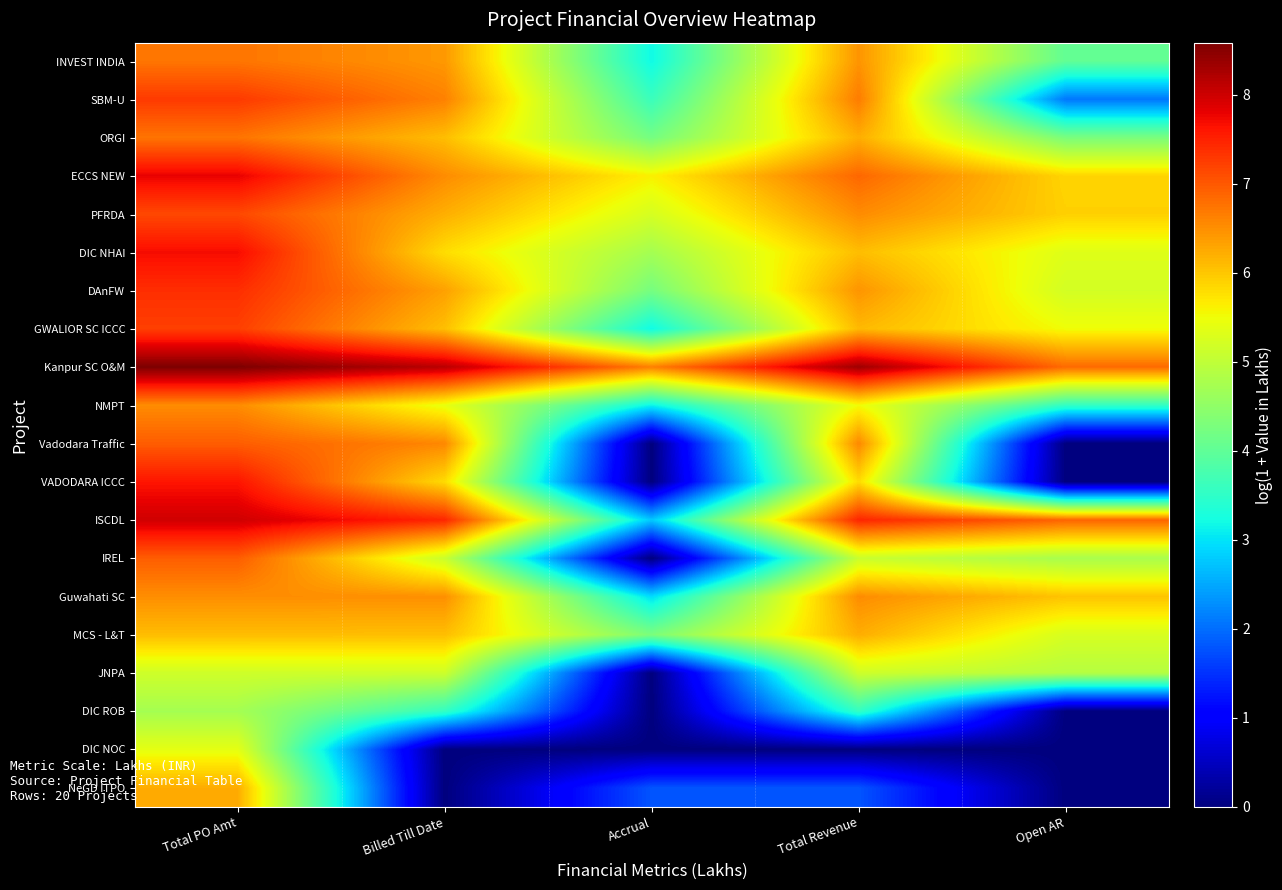

Reading left to right, extract all data points from this chart.

INVEST INDIA: Total PO Amt=6.7	Billed Till Date=6.4	Accrual=3.2	Total Revenue=6.5	Open AR=4.0
SBM-U: Total PO Amt=7.3	Billed Till Date=6.6	Accrual=3.6	Total Revenue=6.7	Open AR=2.1
ORGI: Total PO Amt=6.7	Billed Till Date=6.1	Accrual=4.2	Total Revenue=6.2	Open AR=4.3
ECCS NEW: Total PO Amt=7.8	Billed Till Date=6.5	Accrual=5.6	Total Revenue=6.9	Open AR=5.9
PFRDA: Total PO Amt=7.1	Billed Till Date=6.2	Accrual=5.2	Total Revenue=6.5	Open AR=5.9
DIC NHAI: Total PO Amt=7.7	Billed Till Date=5.8	Accrual=4.7	Total Revenue=6.1	Open AR=5.3
DAnFW: Total PO Amt=7.4	Billed Till Date=6.3	Accrual=4.2	Total Revenue=6.5	Open AR=5.2
GWALIOR SC ICCC: Total PO Amt=7.2	Billed Till Date=6.1	Accrual=3.2	Total Revenue=6.1	Open AR=5.5
Kanpur SC O&M: Total PO Amt=8.6	Billed Till Date=8.1	Accrual=6.6	Total Revenue=8.3	Open AR=6.8
NMPT: Total PO Amt=6.5	Billed Till Date=5.4	Accrual=3.1	Total Revenue=5.5	Open AR=3.5
Vadodara Traffic: Total PO Amt=7.0	Billed Till Date=6.6	Accrual=0.0	Total Revenue=6.6	Open AR=0.0
VADODARA ICCC: Total PO Amt=7.6	Billed Till Date=5.8	Accrual=0.0	Total Revenue=5.8	Open AR=0.0
ISCDL: Total PO Amt=8.0	Billed Till Date=7.5	Accrual=2.8	Total Revenue=7.5	Open AR=6.9
IREL: Total PO Amt=7.0	Billed Till Date=5.1	Accrual=0.0	Total Revenue=5.1	Open AR=4.8
Guwahati SC: Total PO Amt=6.5	Billed Till Date=6.5	Accrual=2.9	Total Revenue=6.5	Open AR=6.0
MCS - L&T: Total PO Amt=6.1	Billed Till Date=6.1	Accrual=4.3	Total Revenue=6.2	Open AR=5.2
JNPA: Total PO Amt=5.1	Billed Till Date=5.1	Accrual=0.0	Total Revenue=5.1	Open AR=4.9
DIC ROB: Total PO Amt=4.7	Billed Till Date=3.5	Accrual=0.0	Total Revenue=3.5	Open AR=0.0
DIC NOC: Total PO Amt=5.4	Billed Till Date=0.0	Accrual=0.0	Total Revenue=0.0	Open AR=0.0
NeGD ITPO: Total PO Amt=6.2	Billed Till Date=0.0	Accrual=1.8	Total Revenue=1.8	Open AR=0.0